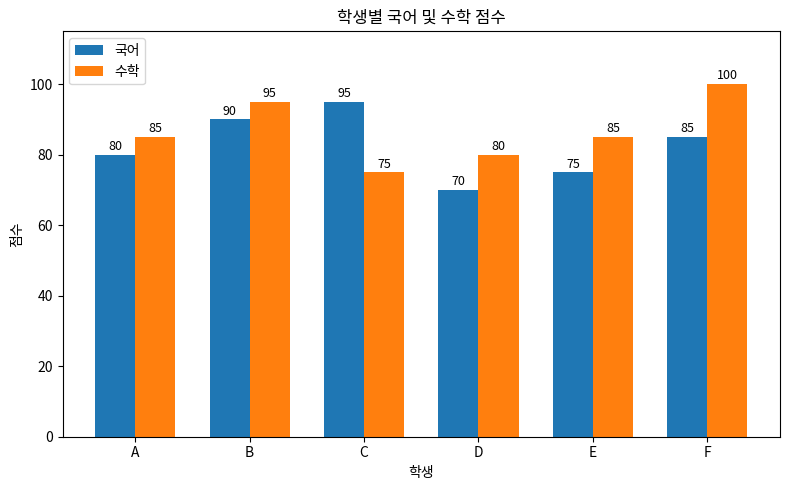

How many distinct data groups are displayed?

2